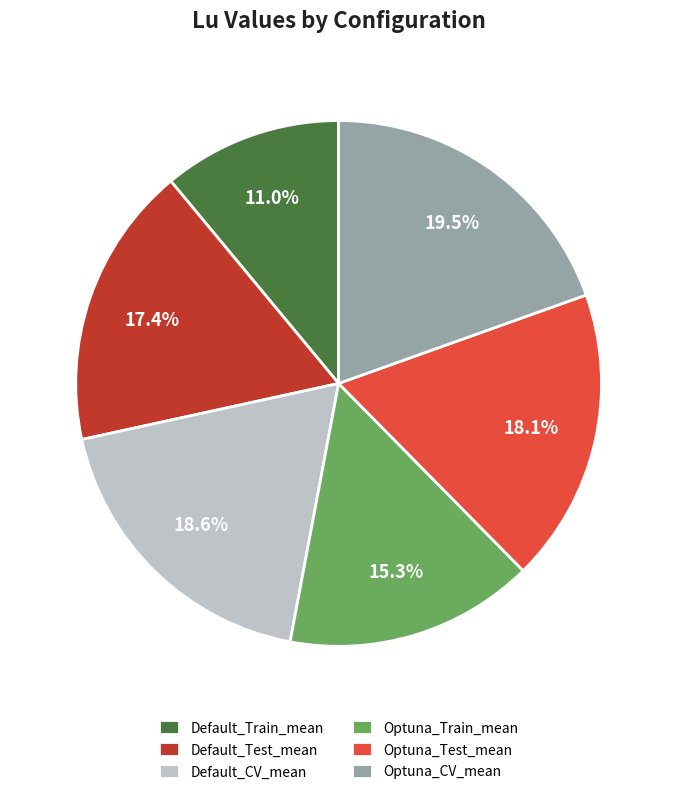

Does Default_Train_mean account for over 50% of the chart?

No